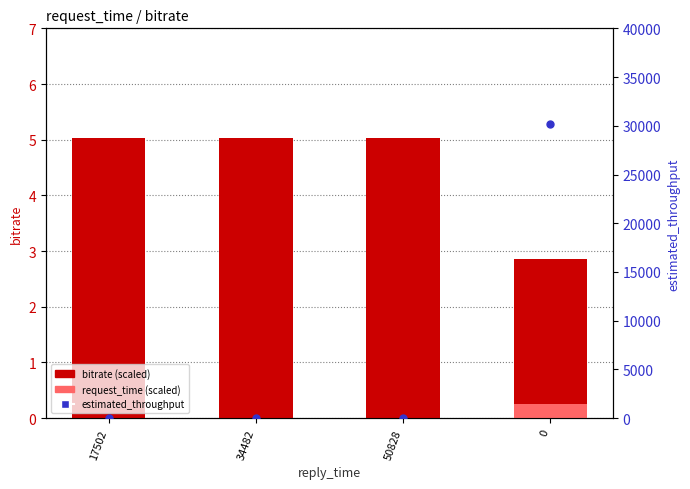

At how many categories does at least one series exceed 24606?

1